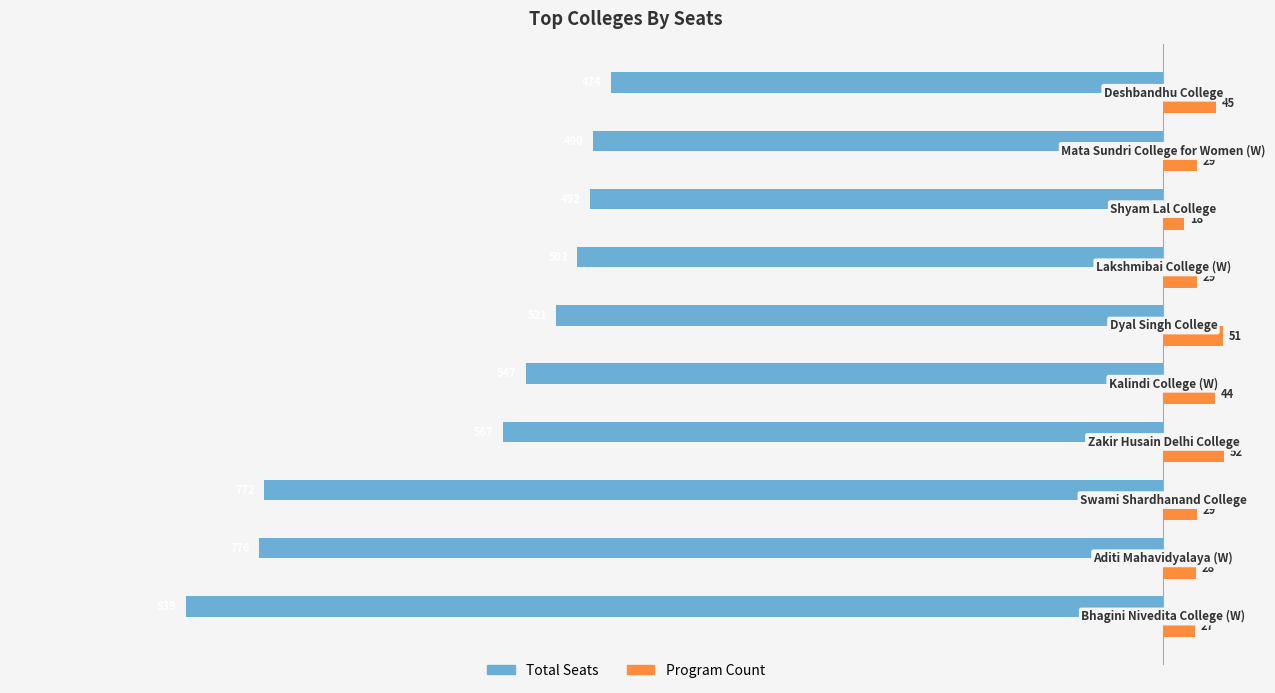

Which series has the largest total across all categories?

Program Count